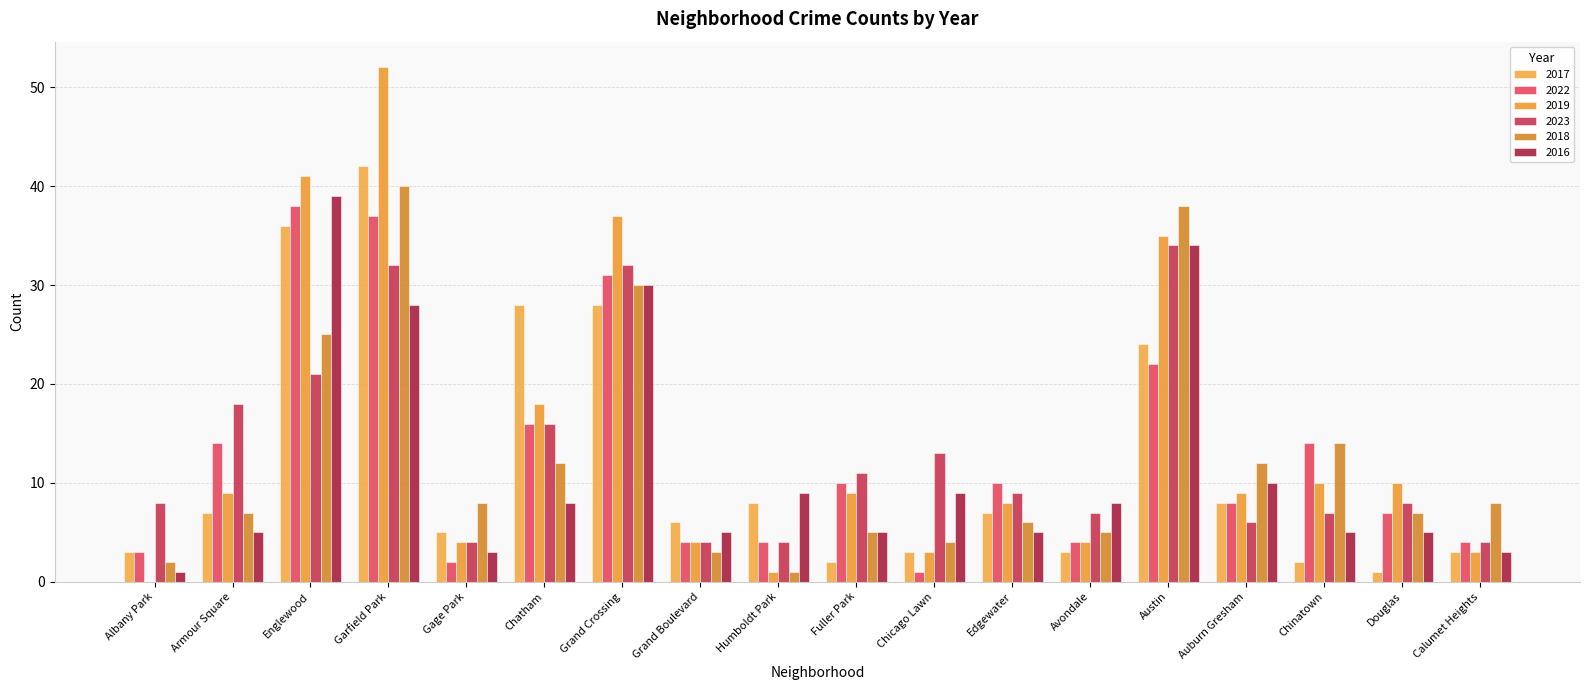

What are all the series names shown in the legend?

2017, 2022, 2019, 2023, 2018, 2016